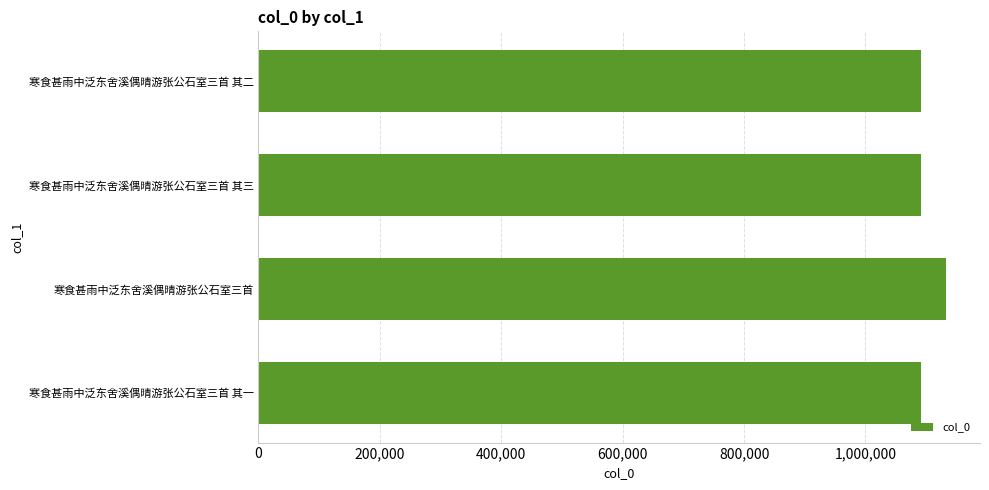

At which category does the chart reach its peak across all series?

寒食甚雨中泛东舍溪偶晴游张公石室三首